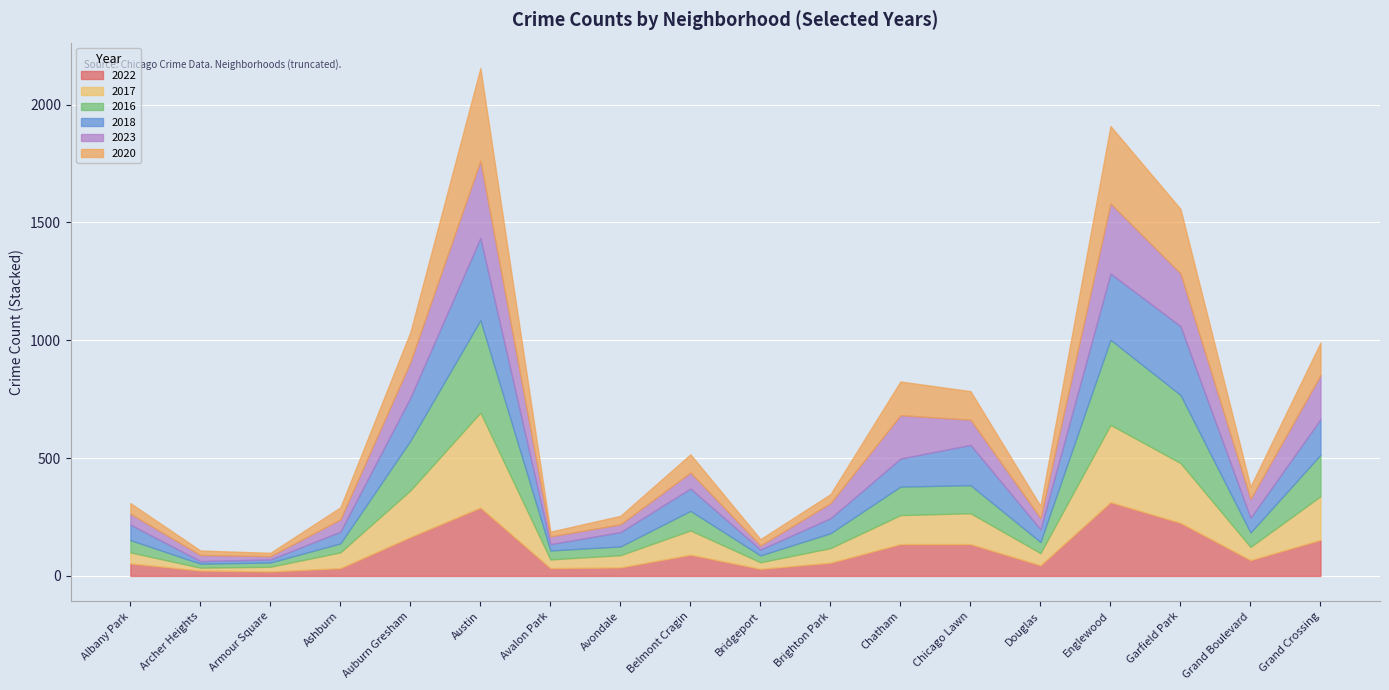

What is the maximum value for 2022?

313